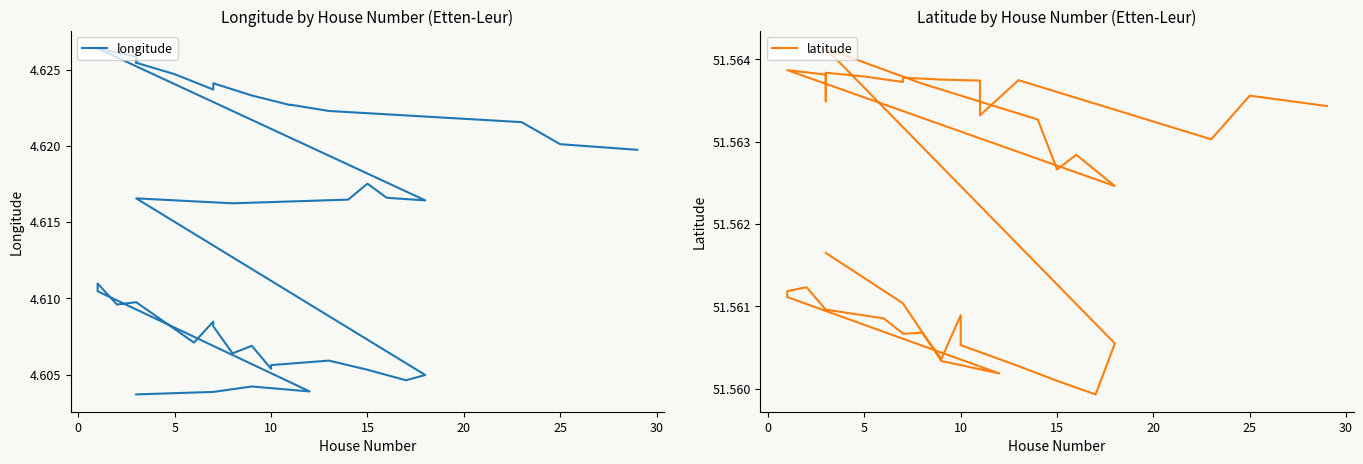

What is the sum of the latitude values at 18 and 30?

103.1